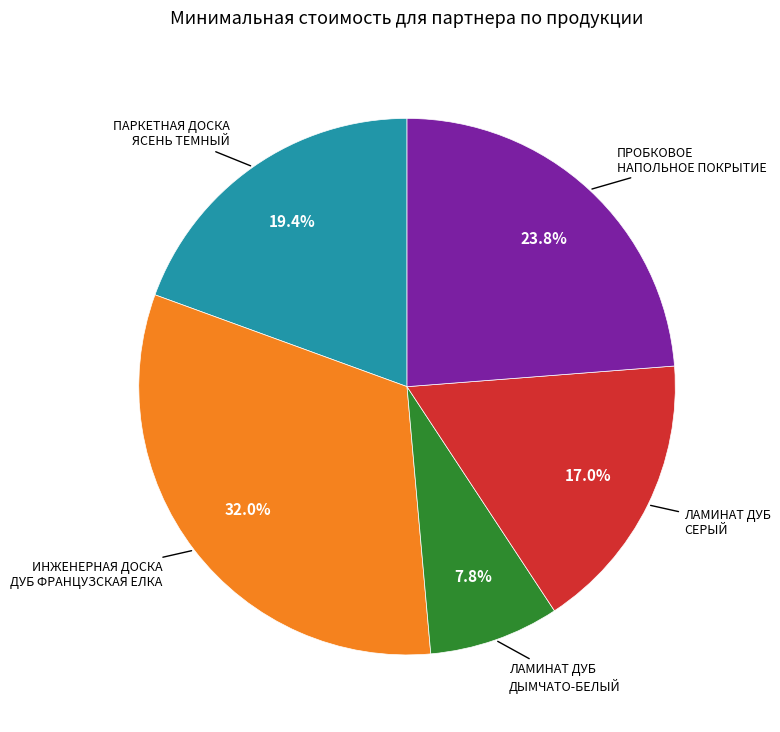

Is there any slice that represents more than half of the pie?

No